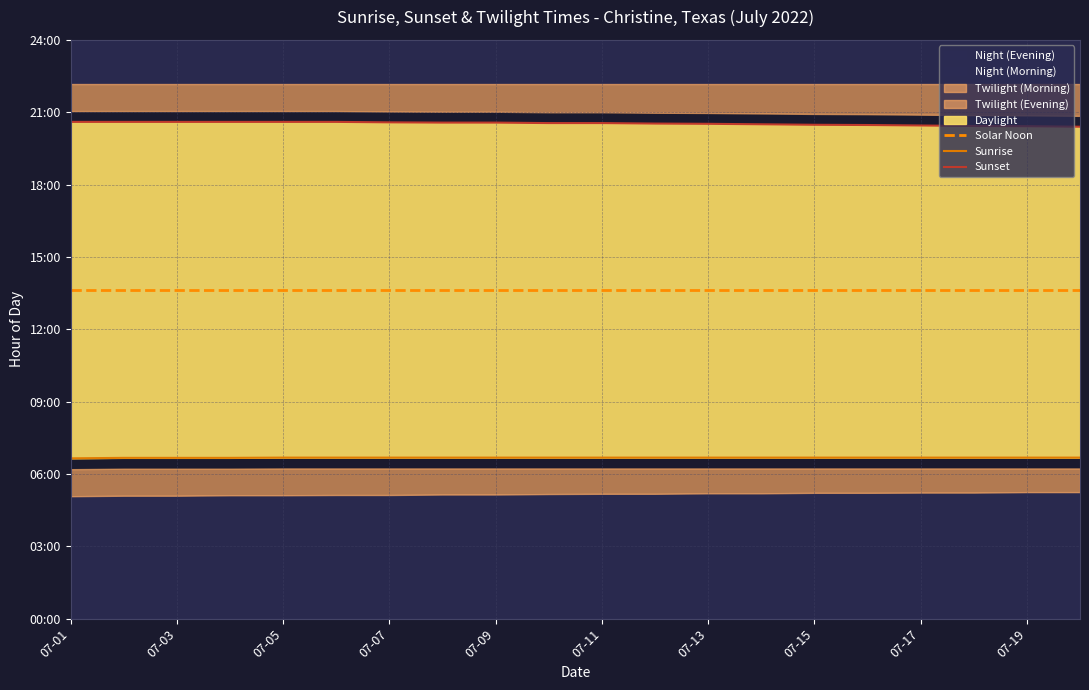

List the series in order of their peak value, lowest first.

Sunrise, Solar Noon, Sunset